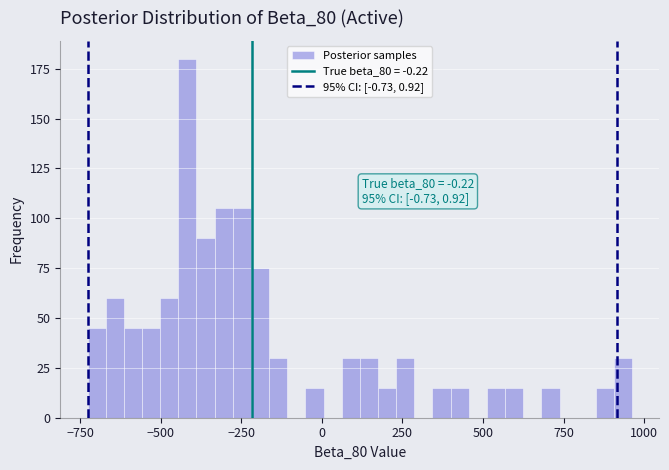

Around what value on the x-axis is the tallest bar? Give the approximate position of its centre, as read against the axis.

-400